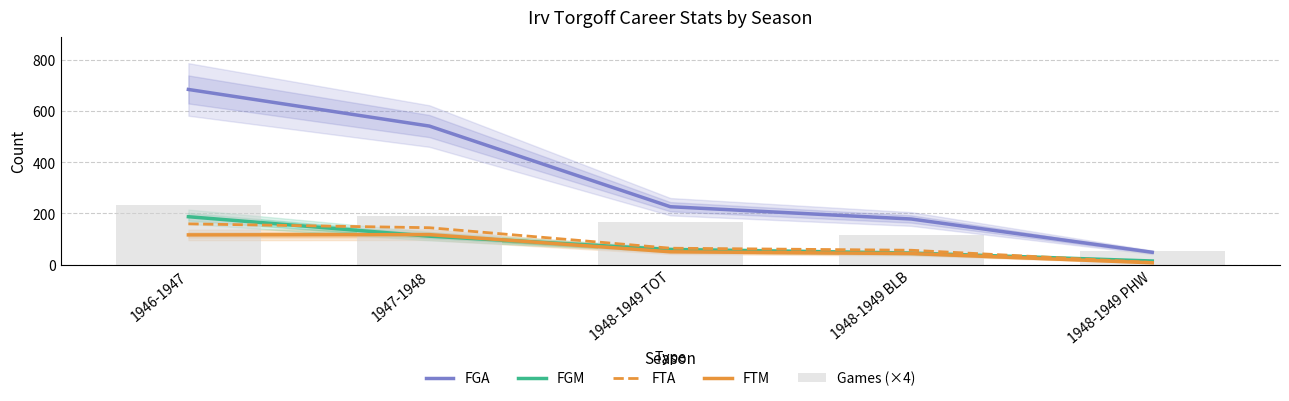

What position from the right is 1947-1948?

4